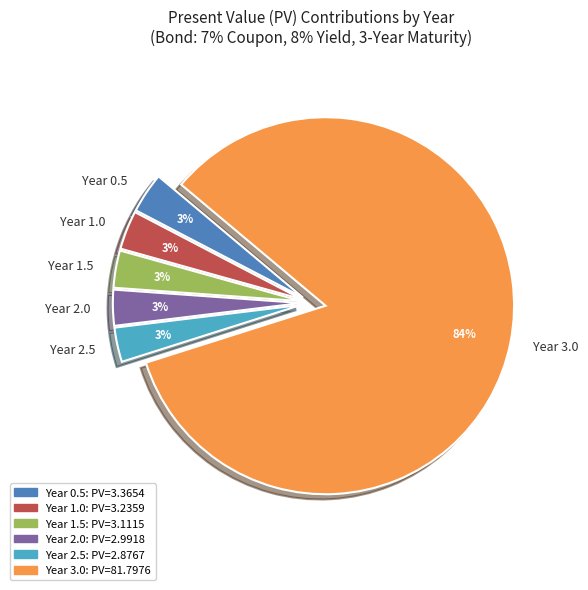

What is the ratio of the value at Year 0.5 to the value at Year 1.0?

1.0